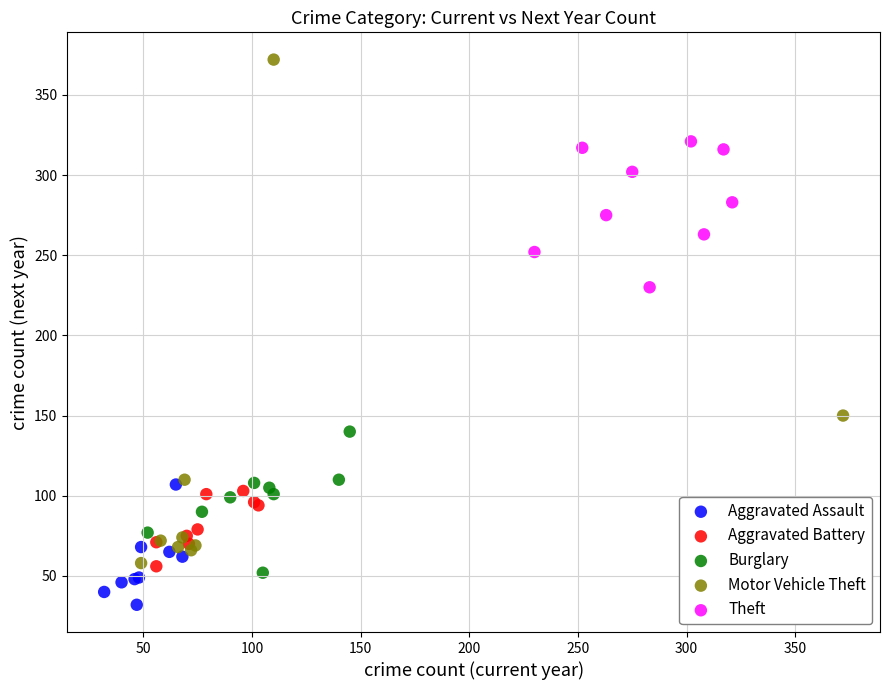

Which series reaches the maximum Y coordinate?

Motor Vehicle Theft